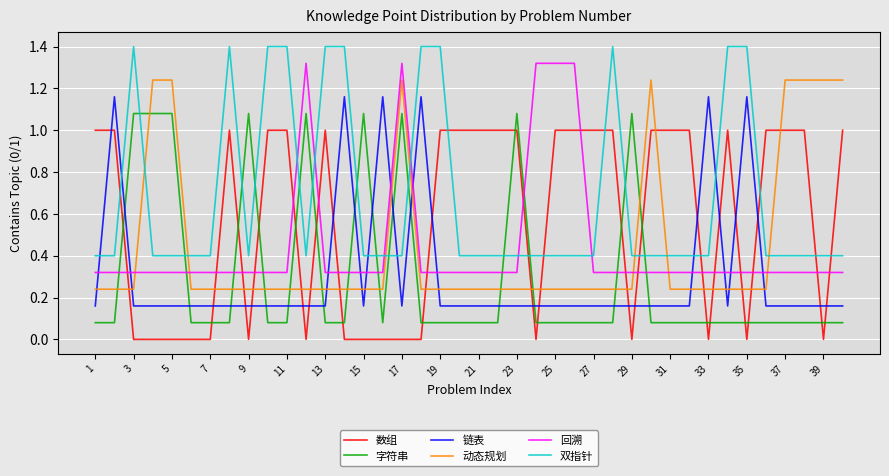

List the series in order of their peak value, highest first.

双指针, 回溯, 动态规划, 链表, 字符串, 数组